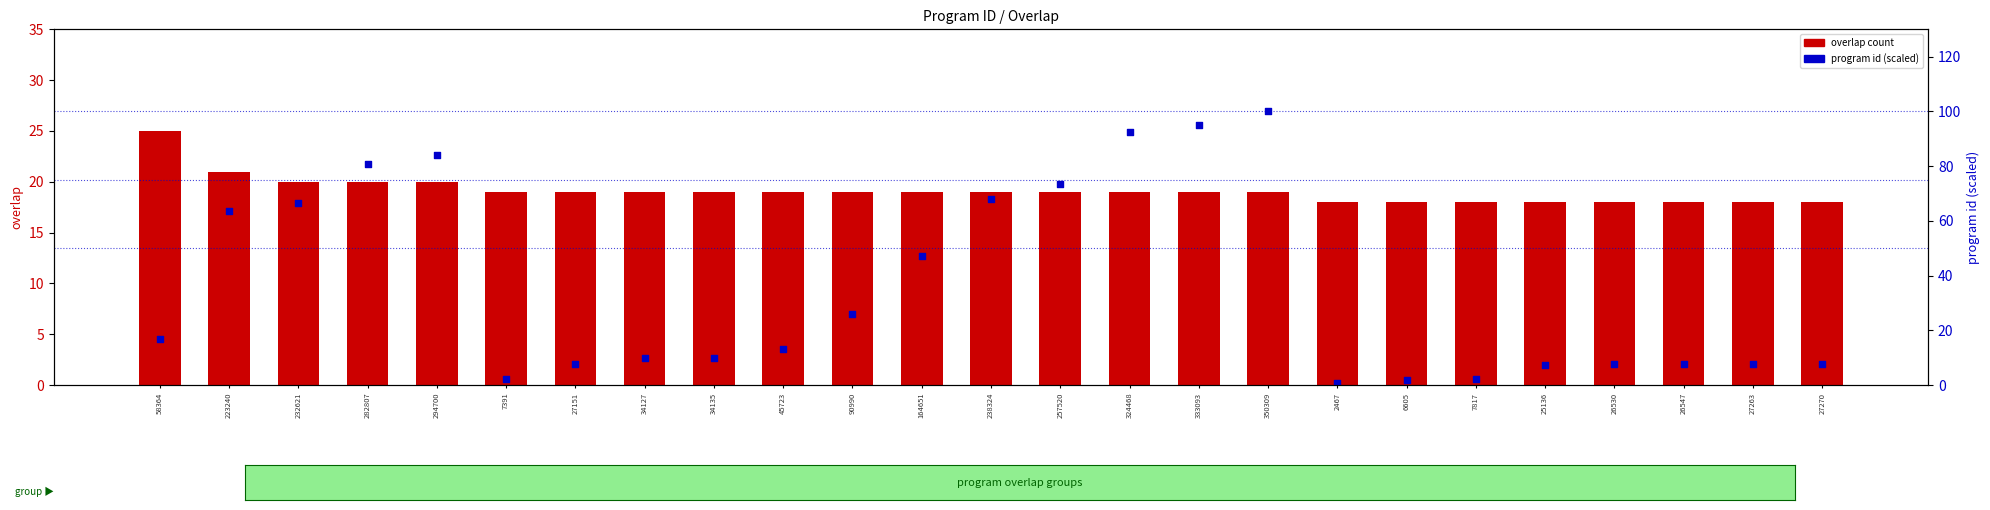

At which category is the sum across all series the highest?

350309